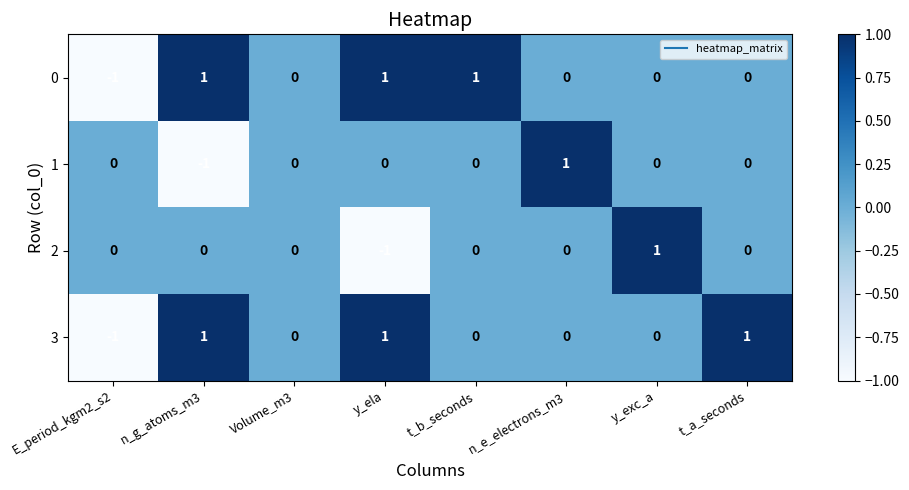

Is it true that 2 equals 1 at n_g_atoms_m3?

False